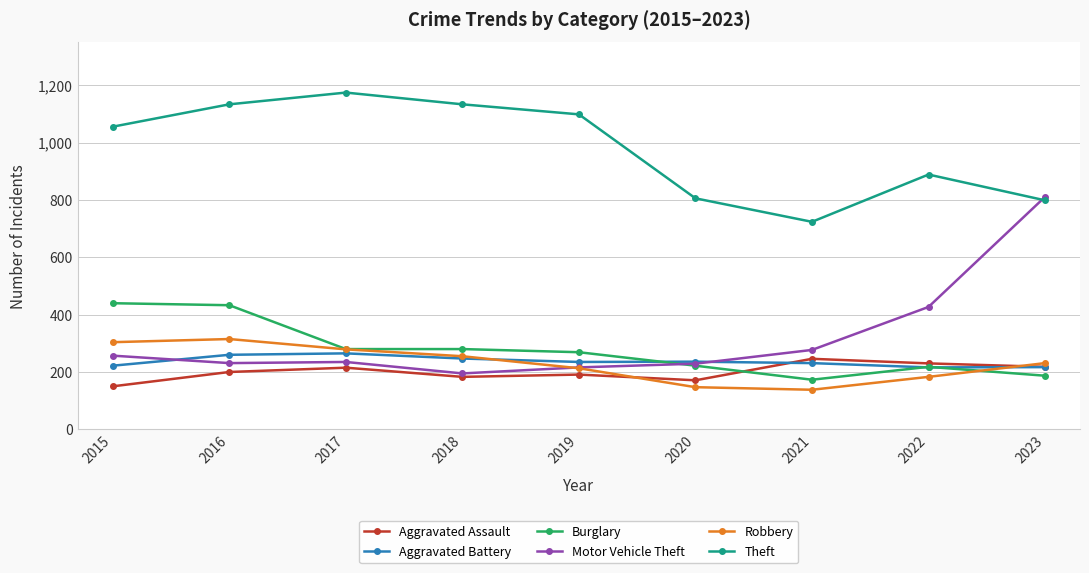

Does the chart display data point markers on the line(s)?

Yes